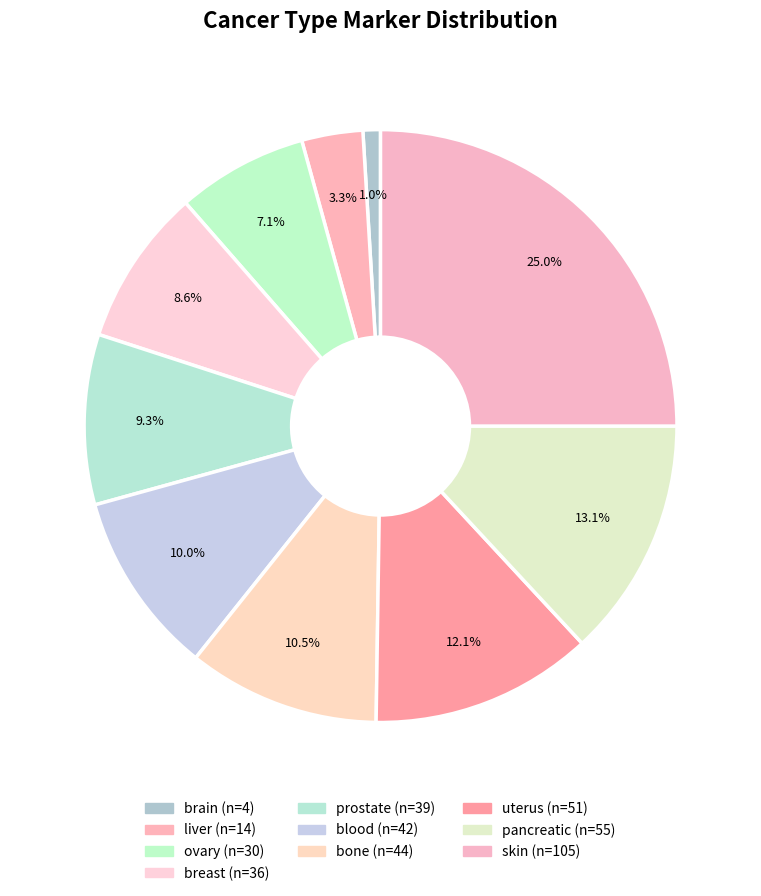

To the nearest percent, what is the difference between the largest and smallest slice percentages?

24%